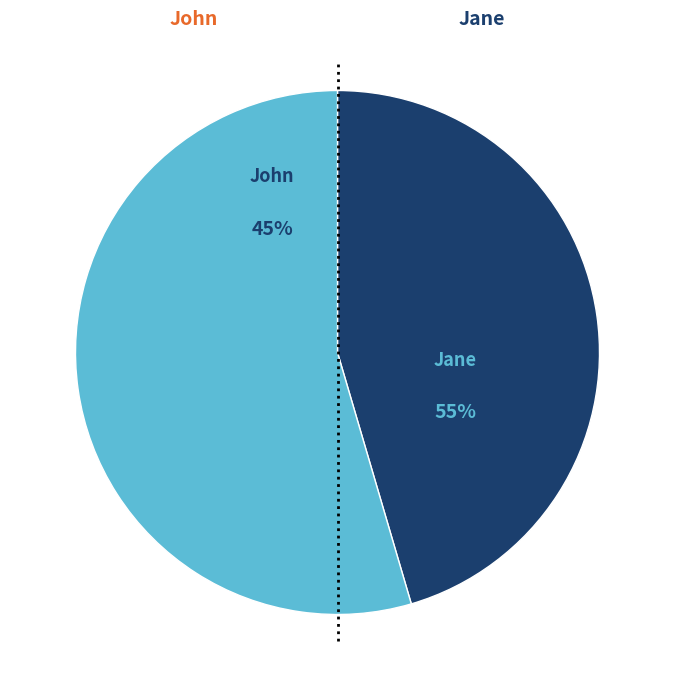

Which category has the smallest portion of the pie?

John